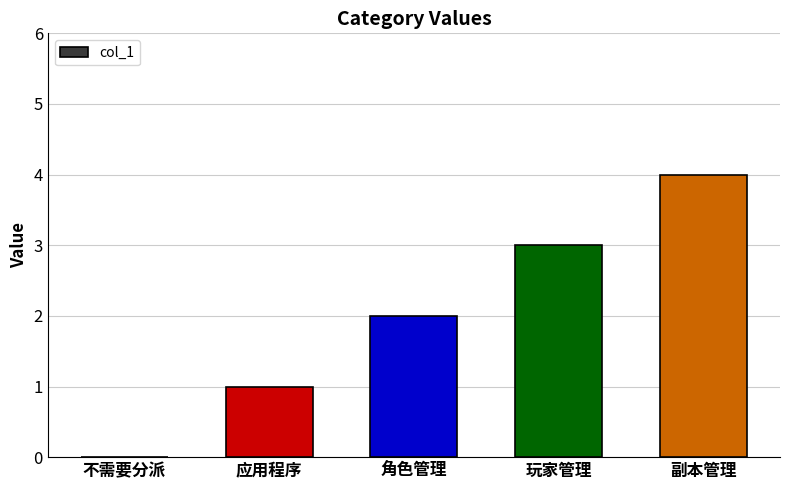

What is the greatest value displayed?

4